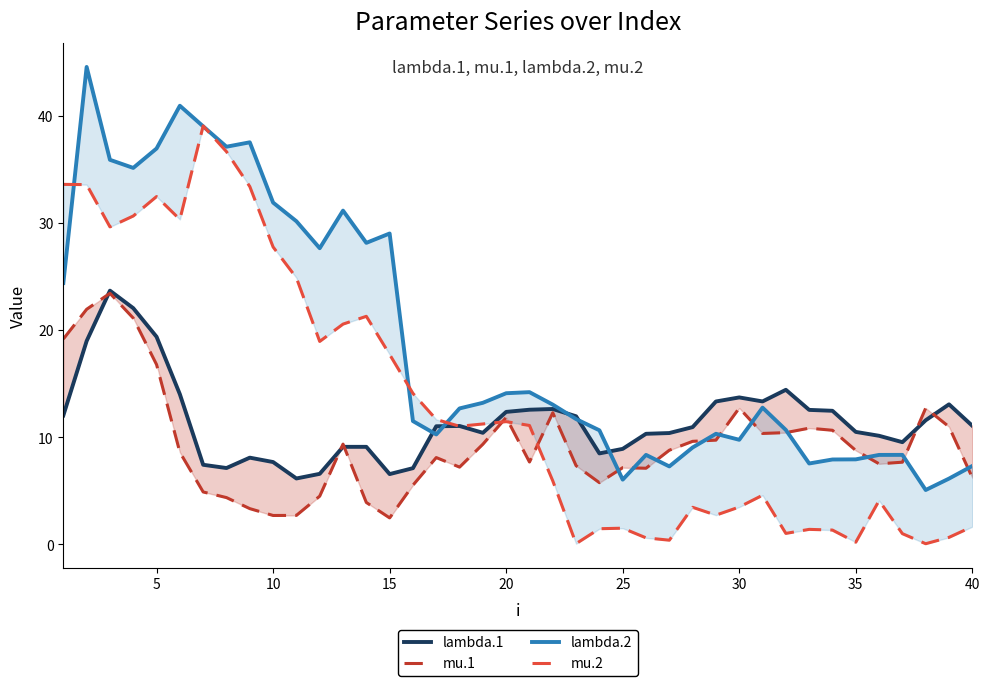

True or false: mu.2 has more than 1 interior local peaks.

True